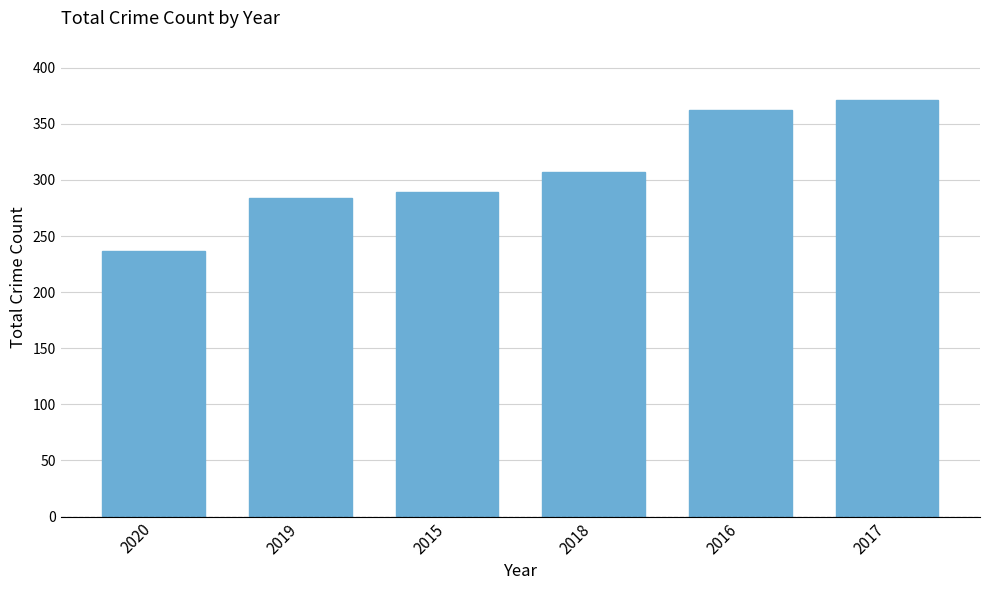

What is the difference between the maximum and minimum values?

134